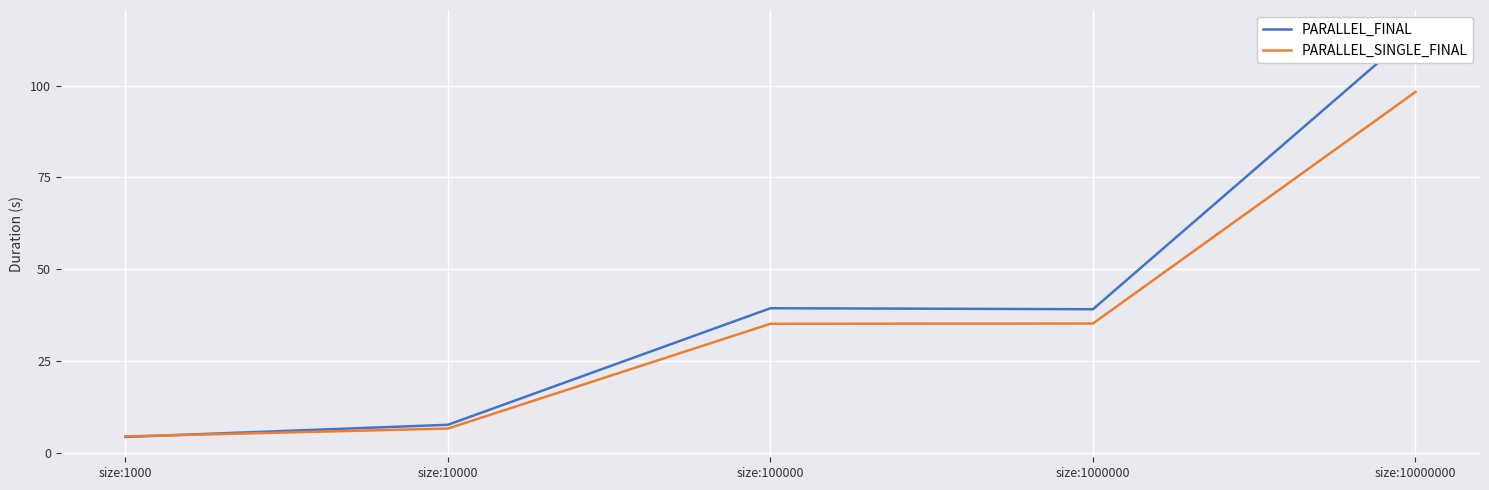

True or false: PARALLEL_SINGLE_FINAL and PARALLEL_FINAL intersect in this chart.

True